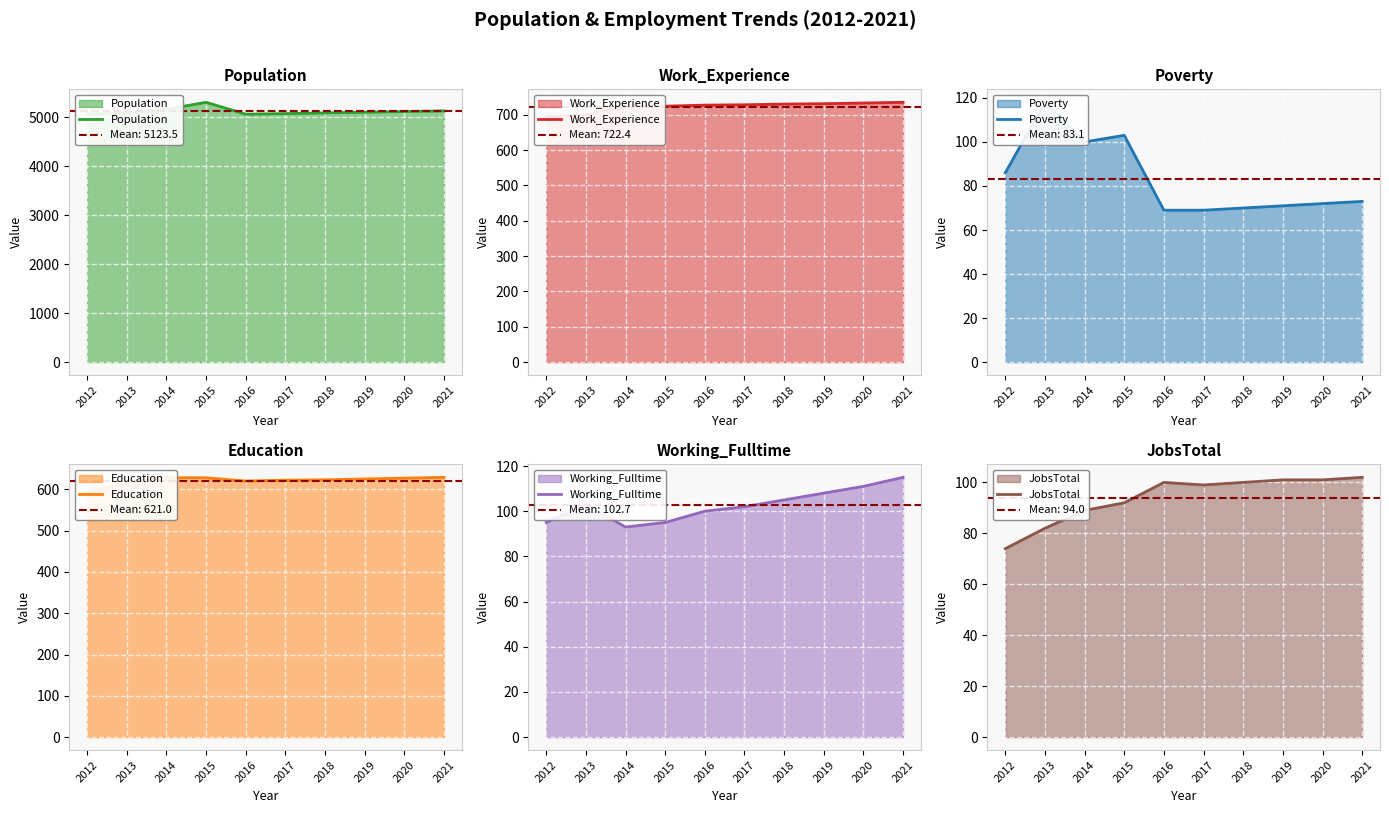

True or false: JobsTotal has more than 2 interior local peaks.

False